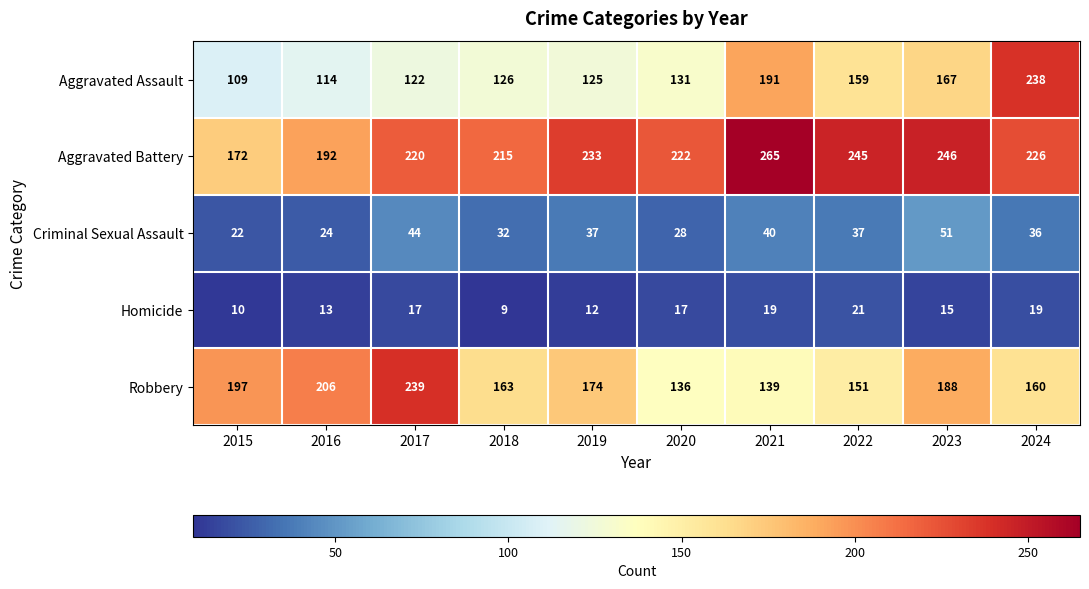

True or false: Robbery has a value of 304 at 2019.

False